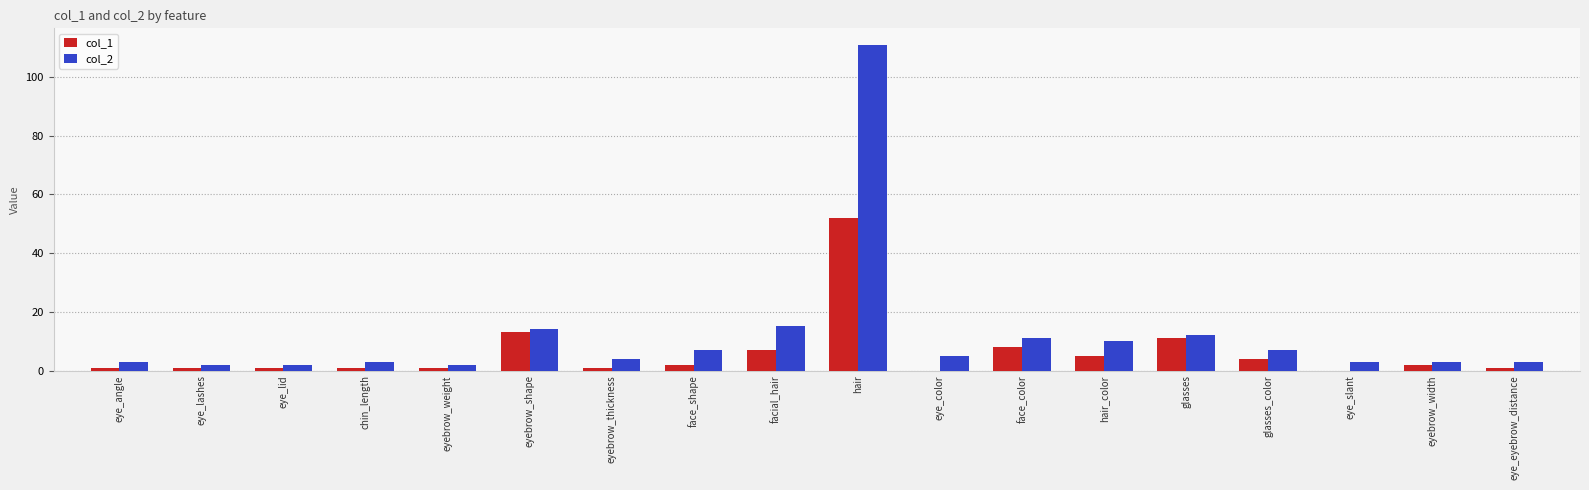

At which label is col_1 closest to 26?

eyebrow_shape